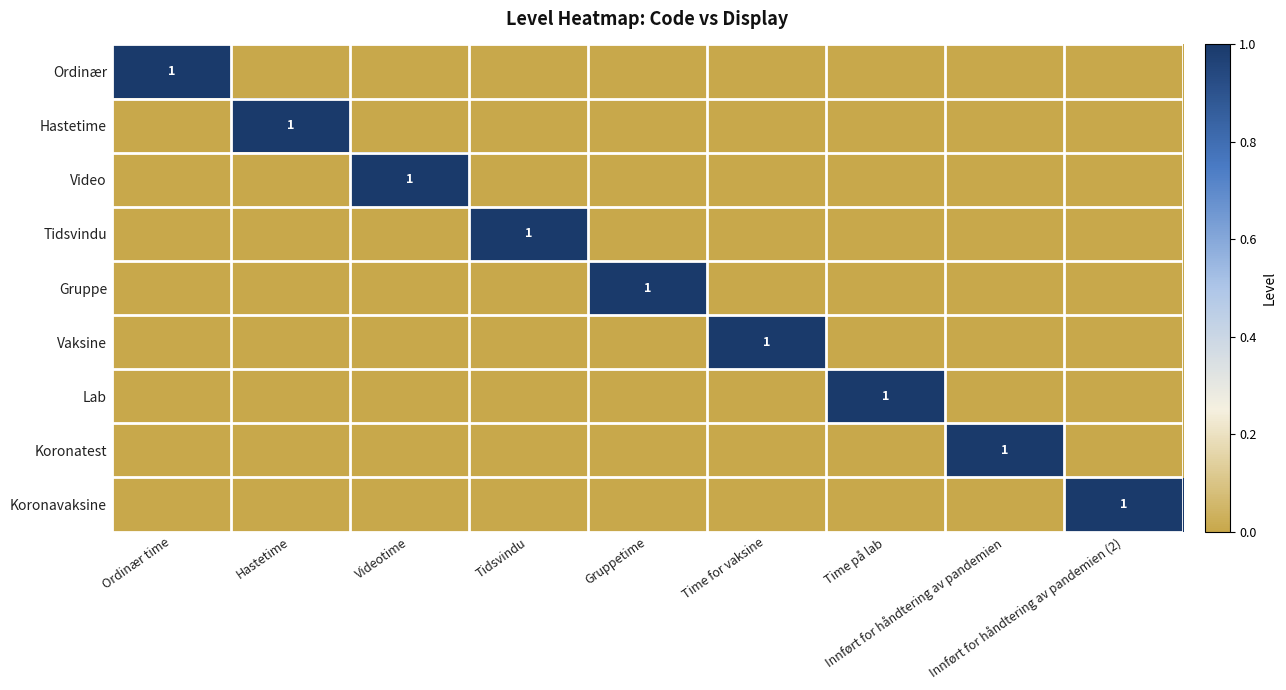

At which category is the sum across all series the highest?

Ordinær time